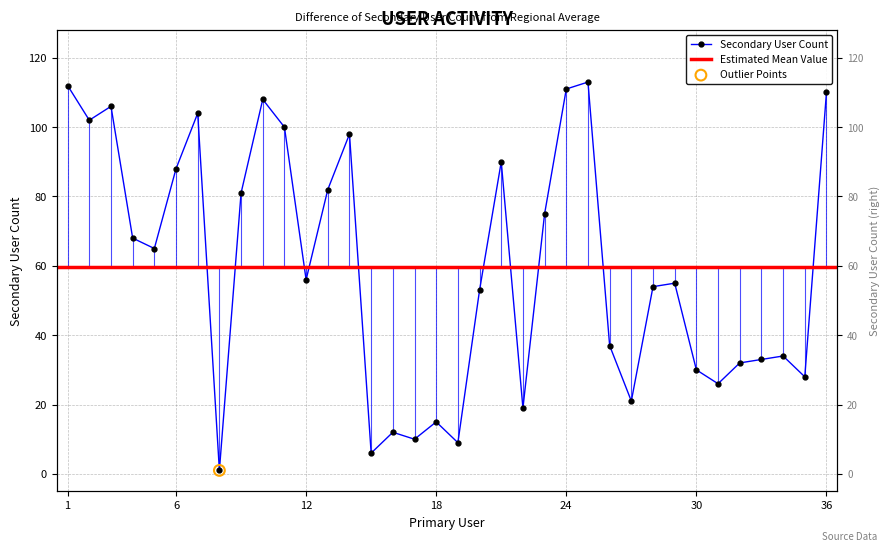

Between 26 and 16, which is larger?

26